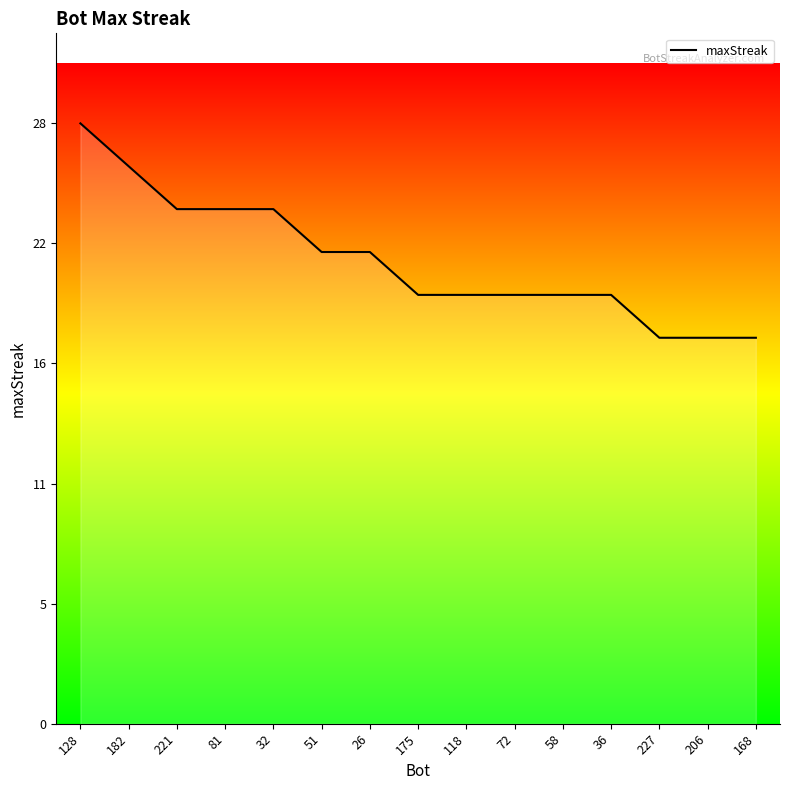

How many values are between 20 and 24?

10